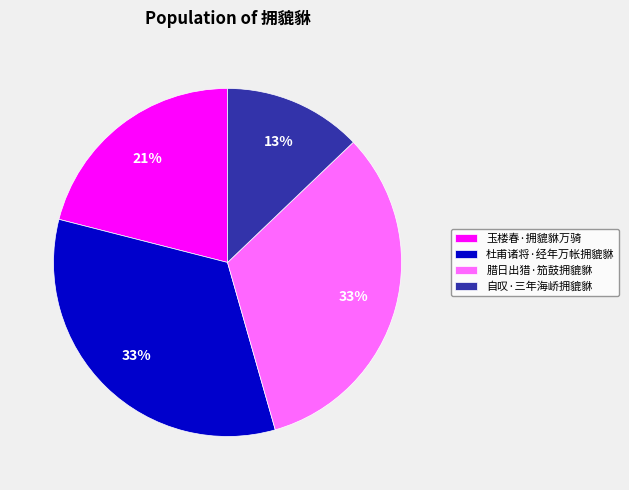

Combined, do 腊日出猎·笳鼓拥貔貅 and 杜甫诸将·经年万帐拥貔貅 account for over 50%?

Yes